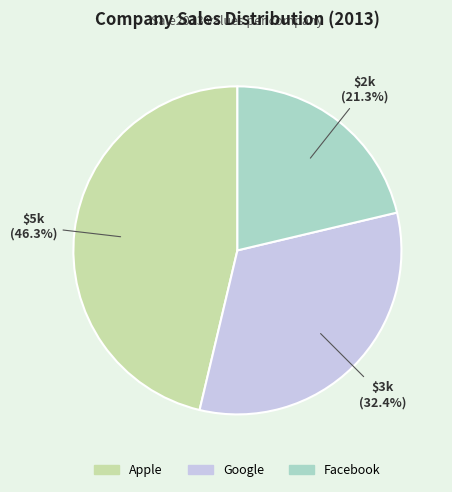

Rank the categories by value from lowest to highest.

Facebook, Google, Apple